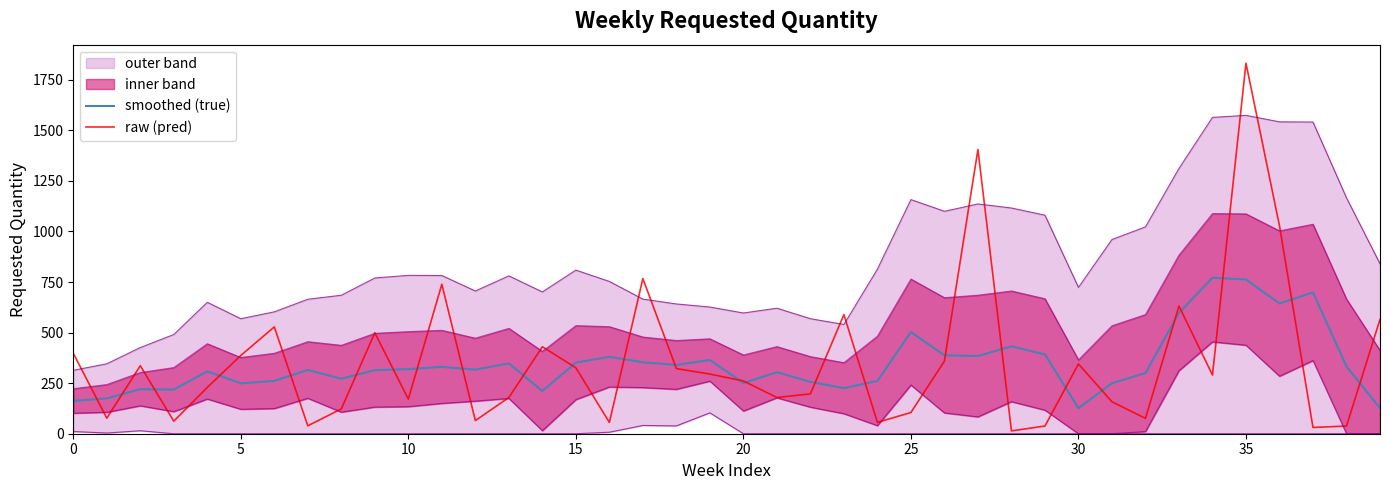

At which category is the sum across all series the highest?

35